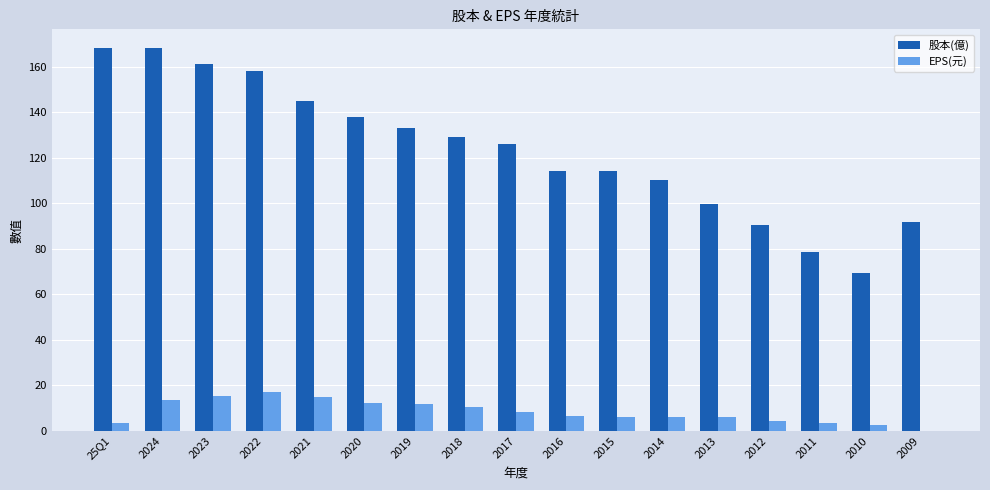

How many groups of bars are there?

17